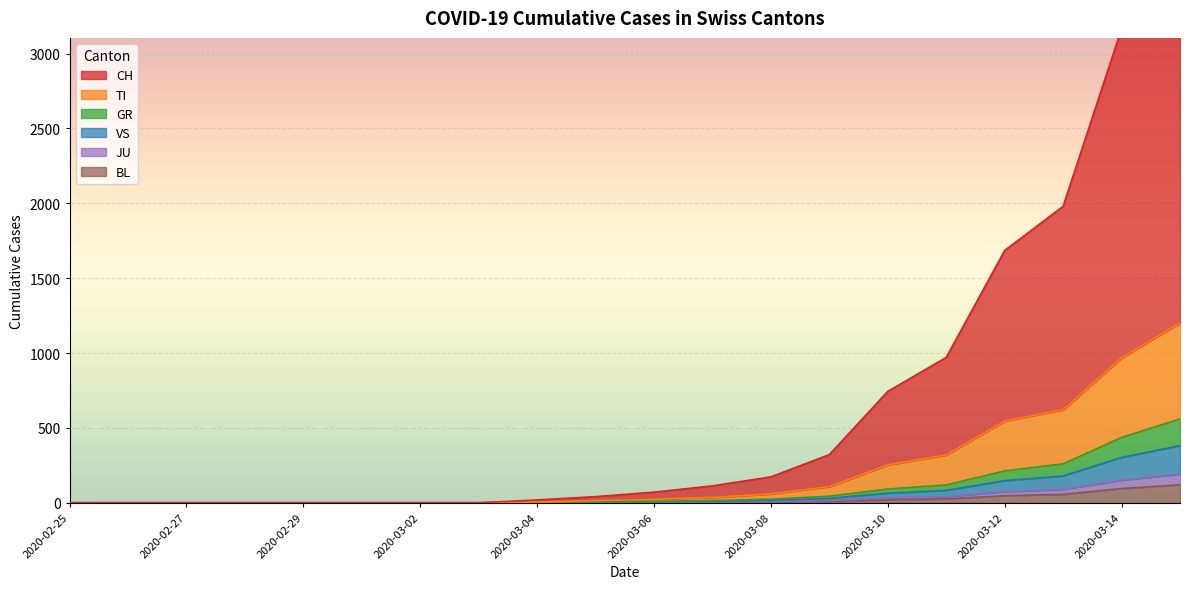

What is the value of the BL point at the 14th from the left?

9